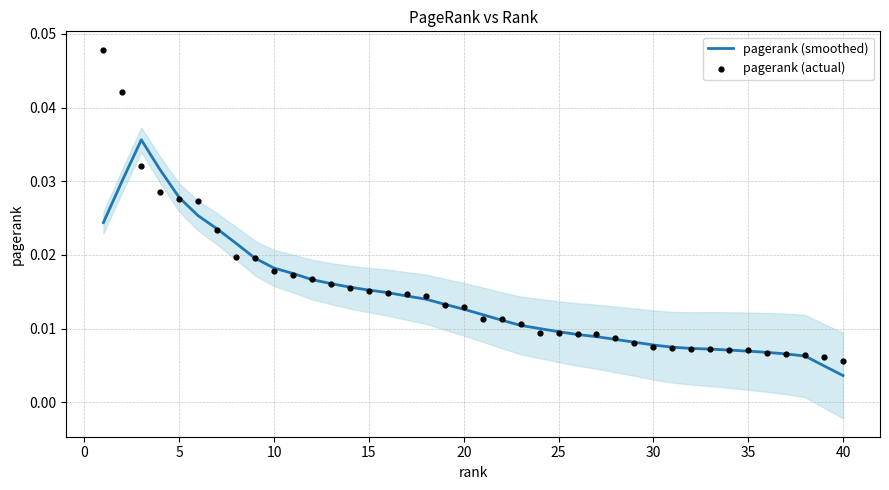

Which series has the largest Y range (max minus min)?

pagerank (actual)